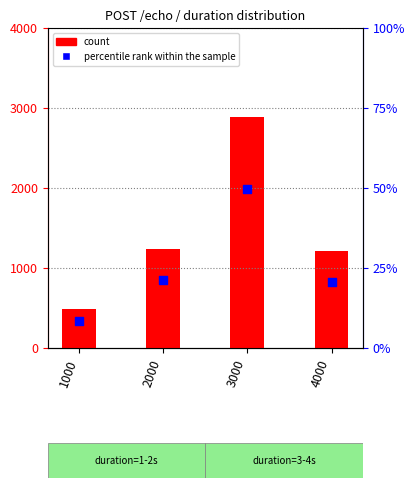

At how many categories does at least one series exceed 811?

3